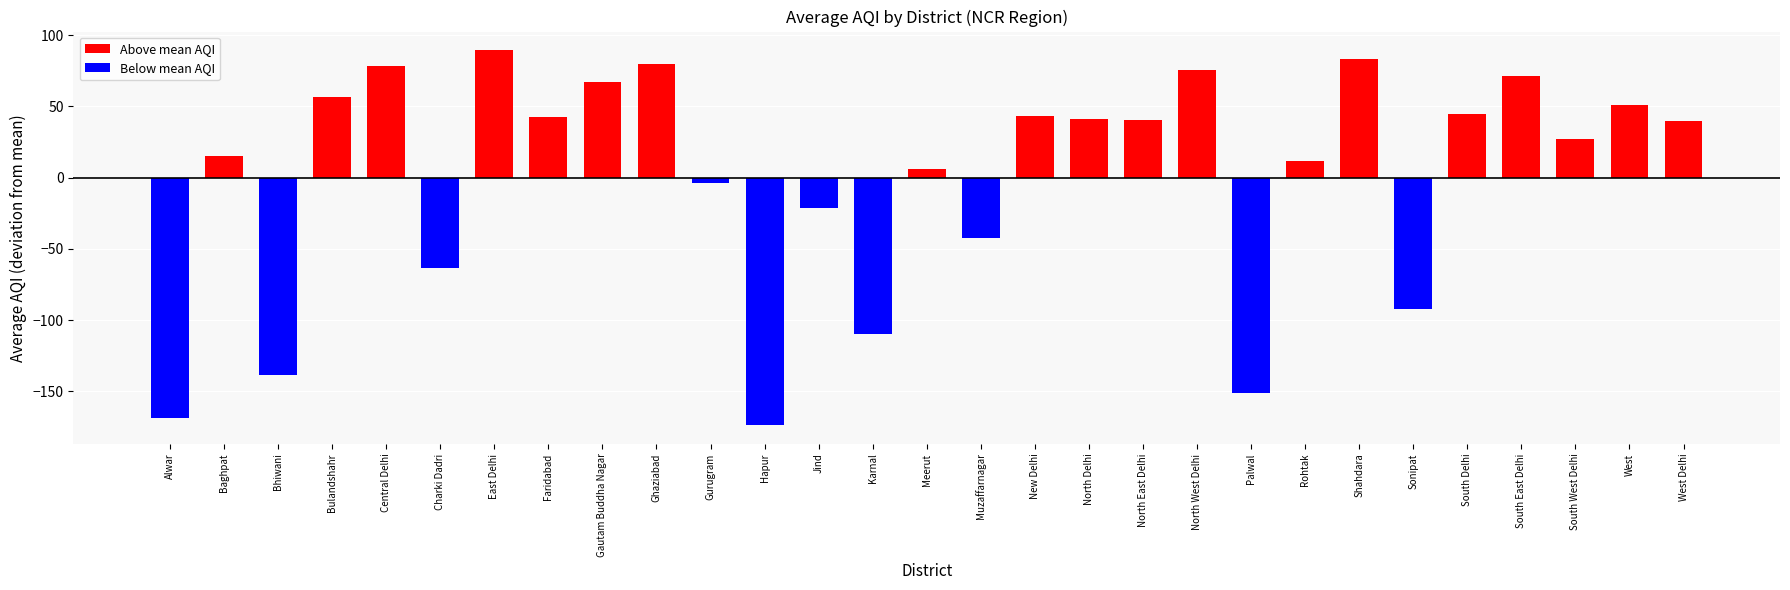

Is it true that the value at Charki Dadri is -28.3?

False